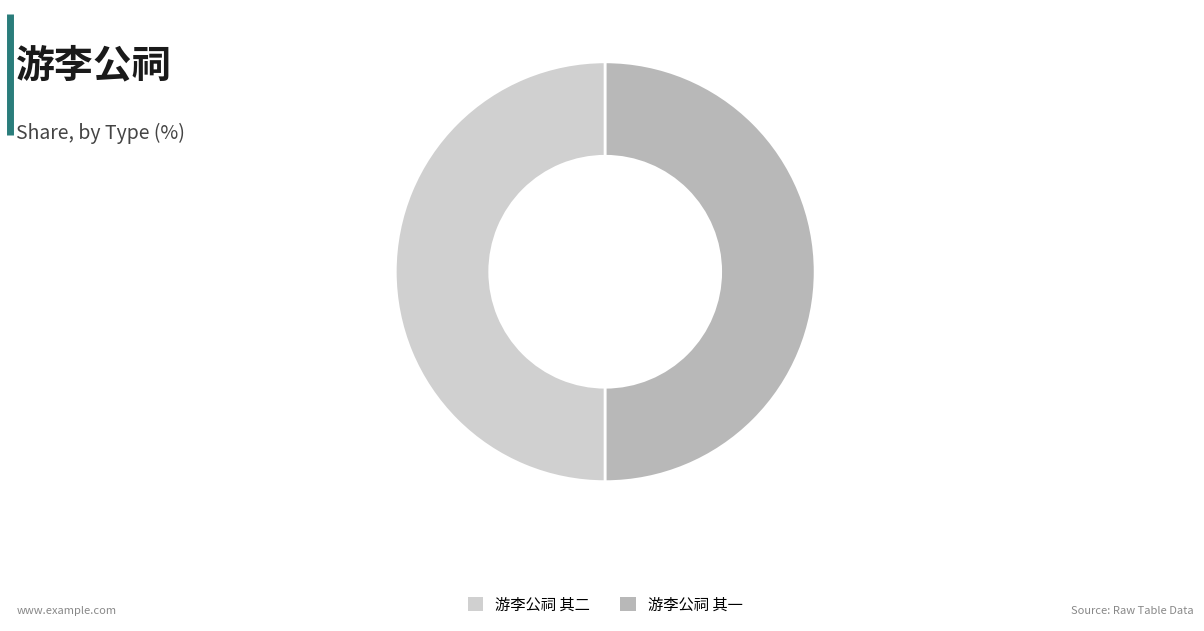

Approximately how many times larger is the value at 游李公祠 其一 compared to 游李公祠 其二?

1.0